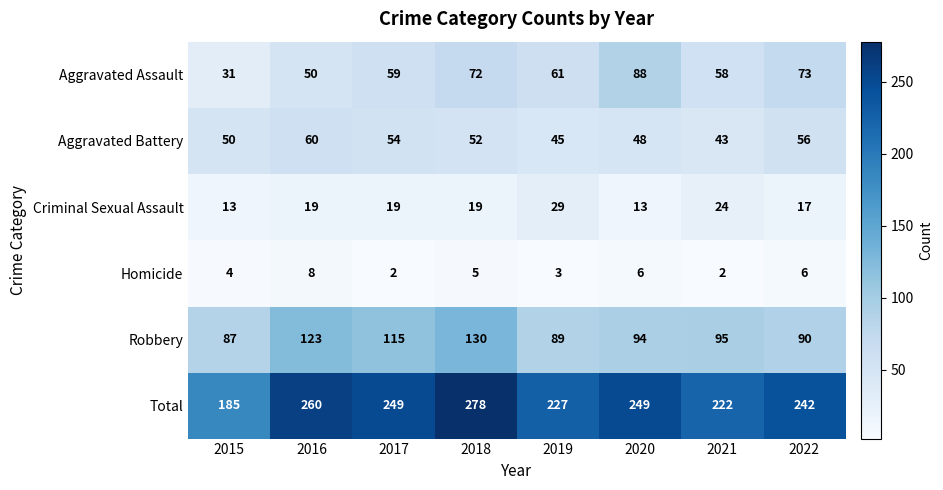

What is the maximum value shown in the chart?

278